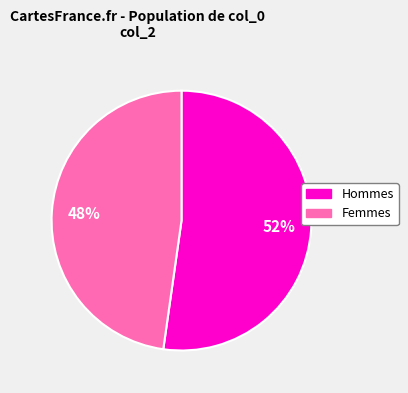

To the nearest percent, what is the average slice percentage?

50%